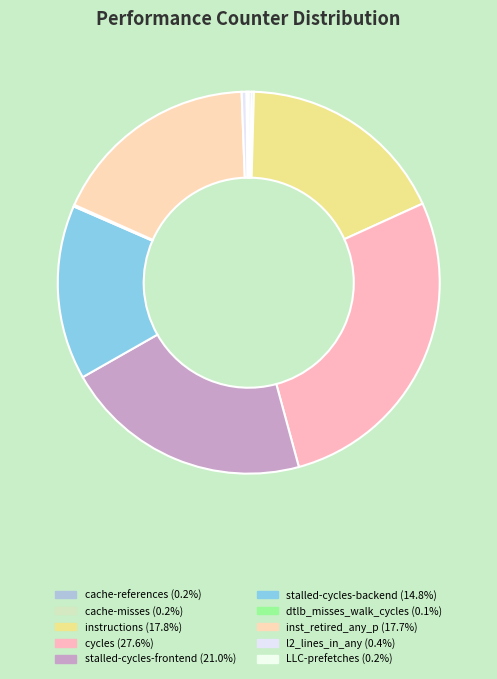

Is there a majority slice in this chart?

No